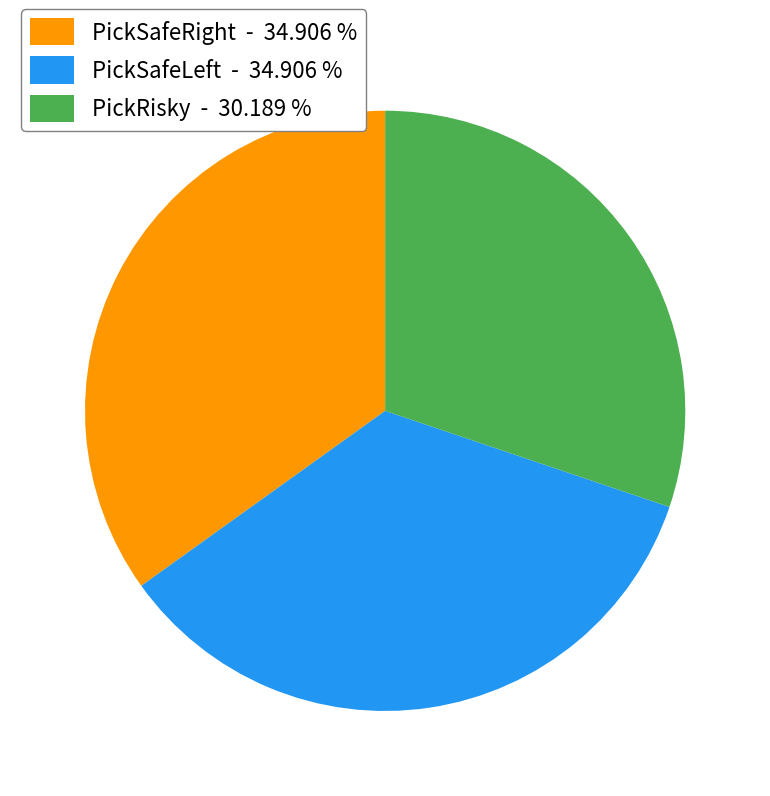

Combined, do PickSafeRight - 34.906 % and PickRisky - 30.189 % account for over 50%?

Yes